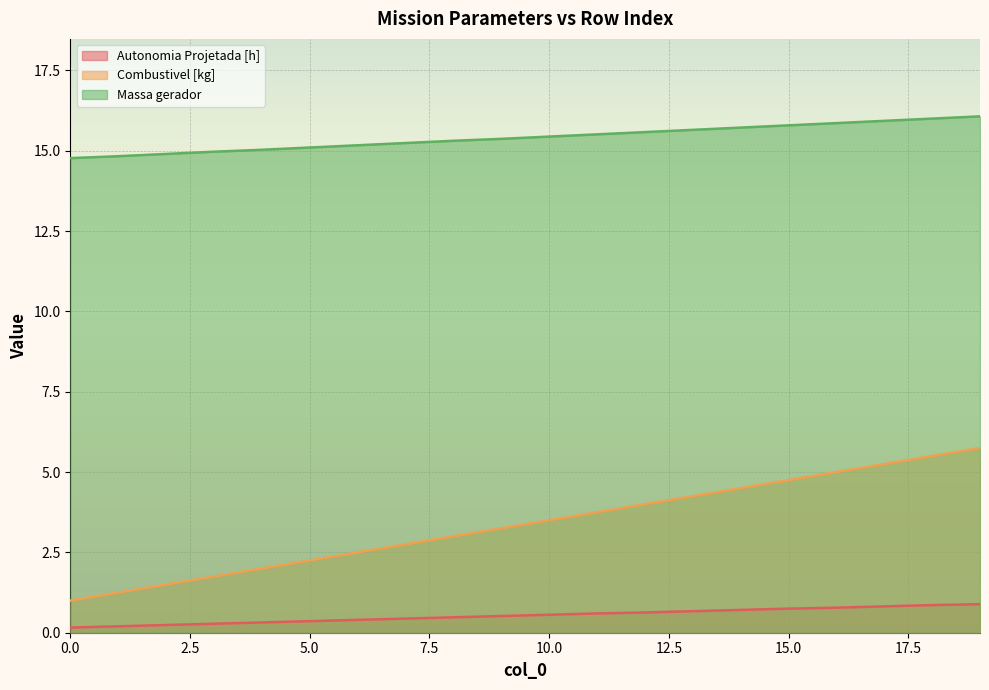

Which series has the widest spread of values?

Combustivel [kg]